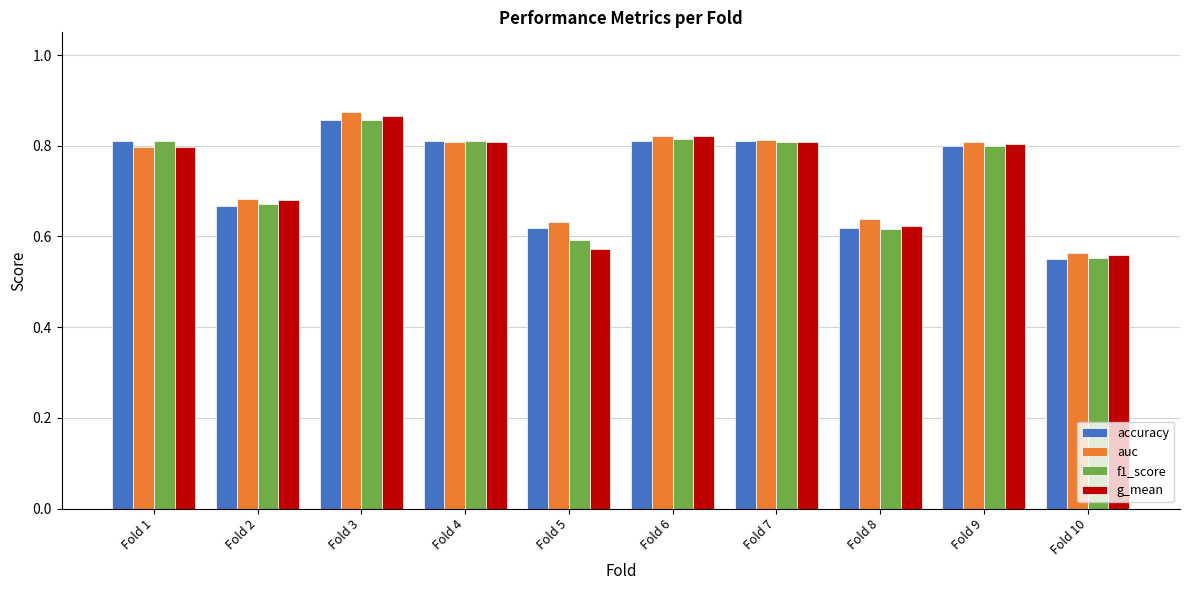

Which category has the lowest value across all series?

Fold 10